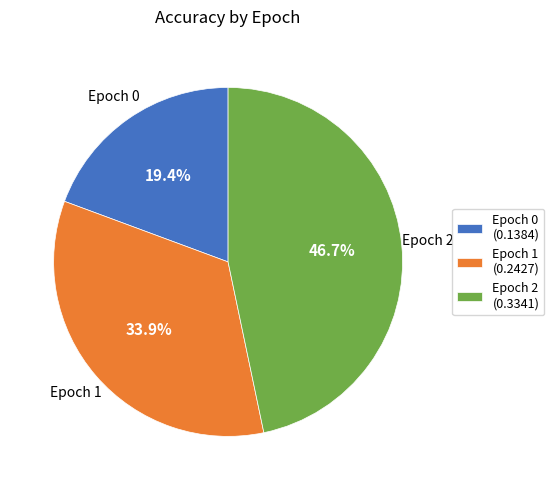

Is there any slice that represents more than half of the pie?

No